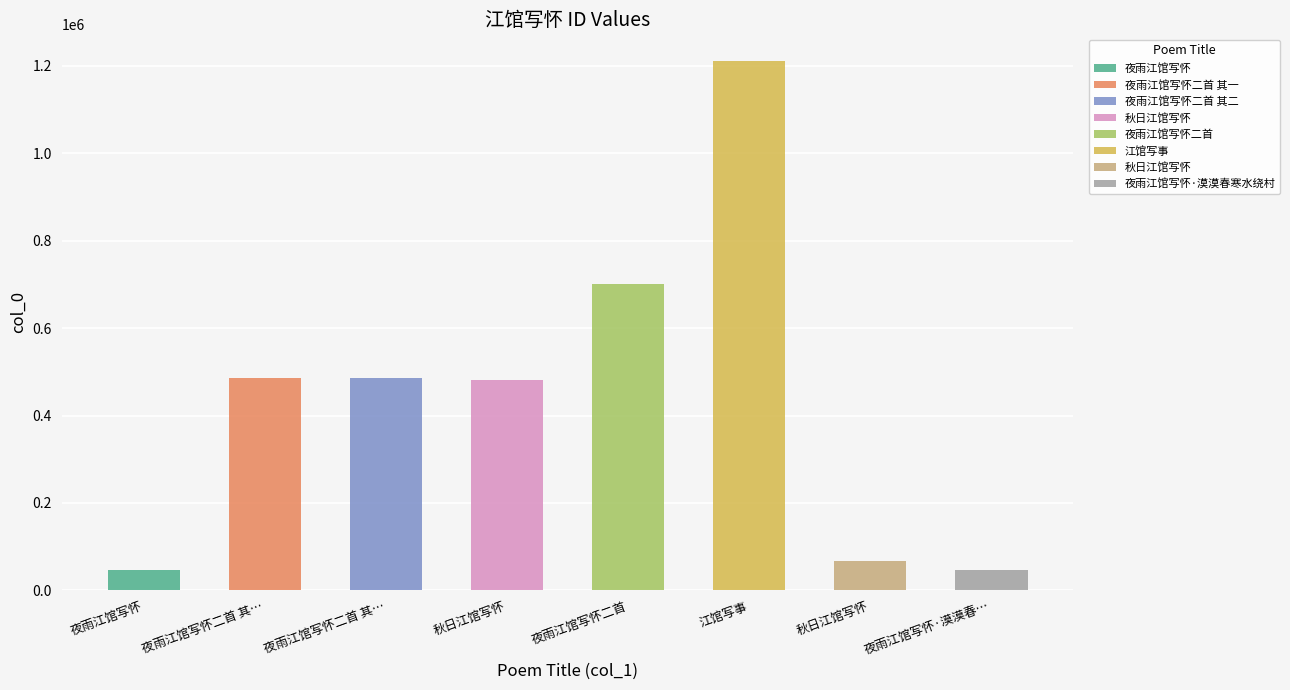

What is the sum of the values at 江馆写事 and 夜雨江馆写怀·漠漠春寒水绕村?

1258815